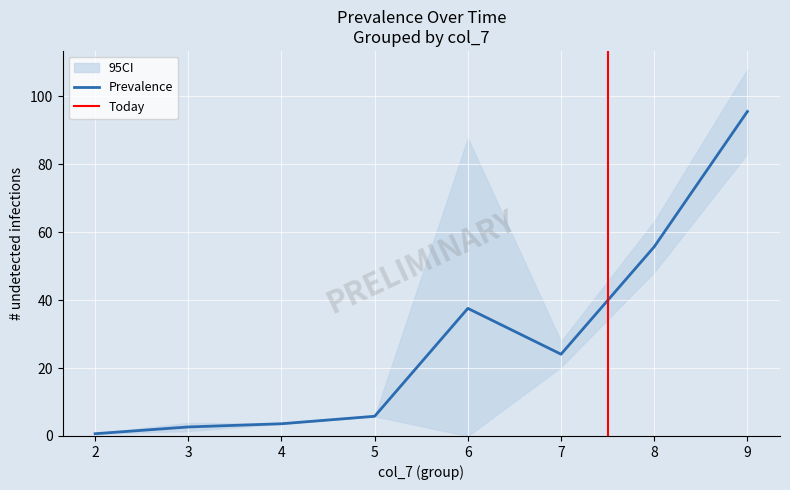

What is the sum of all CI_upper values?

344.1